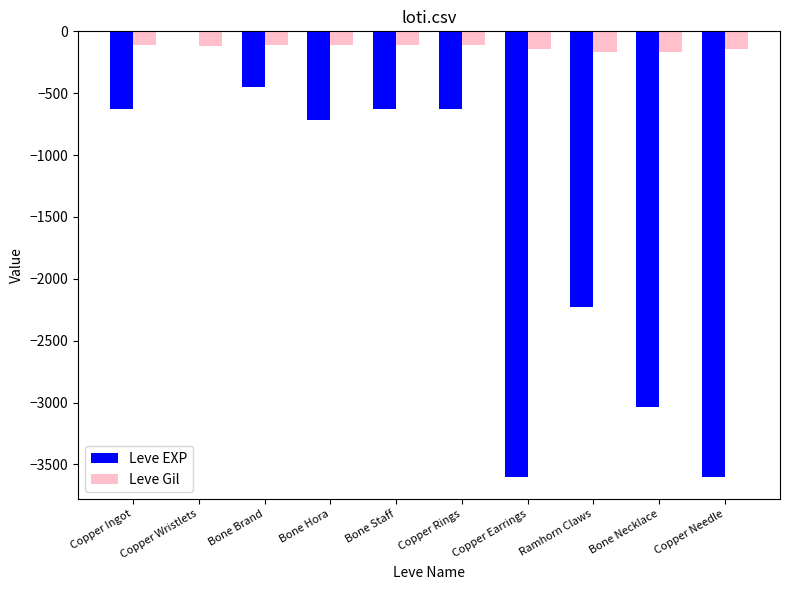

At which label is Leve EXP closest to -1800?

Ramhorn Claws